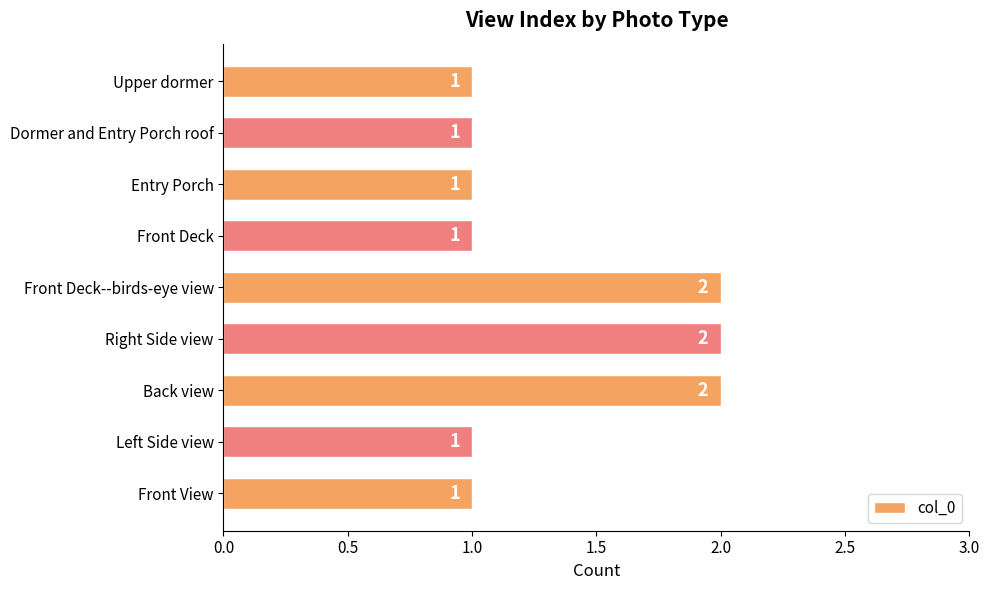

What is the ratio of the value at Front Deck--birds-eye view to the value at Upper dormer?

2.0